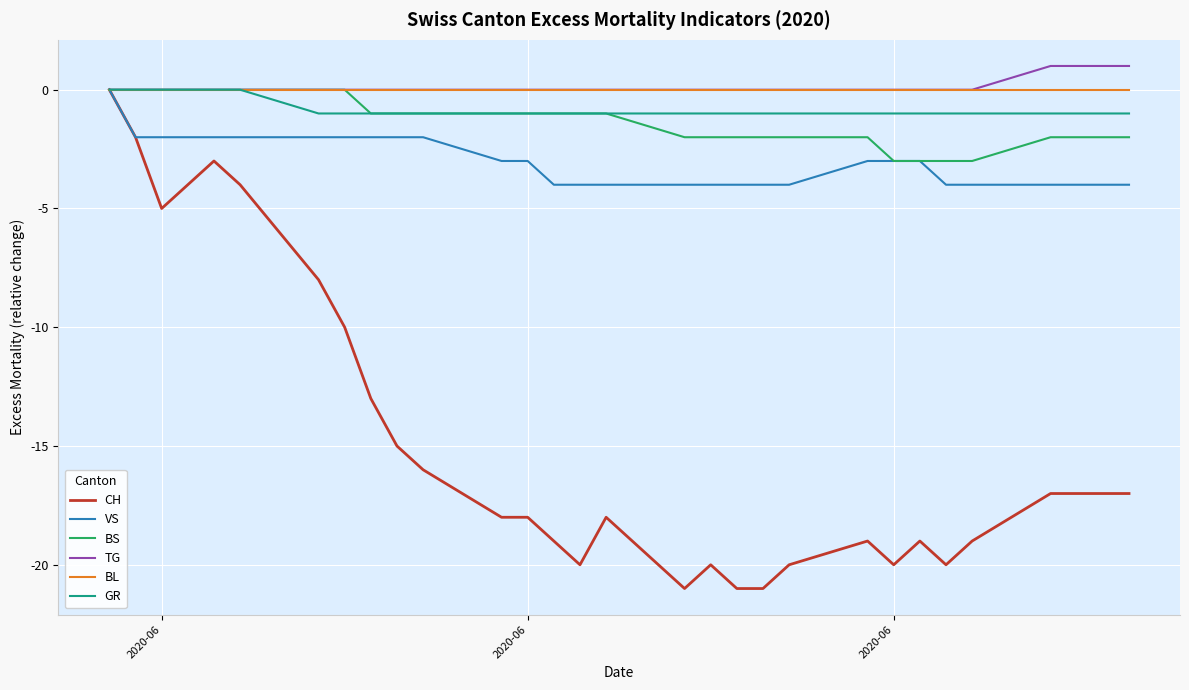

Which series has the largest range (max minus min)?

CH